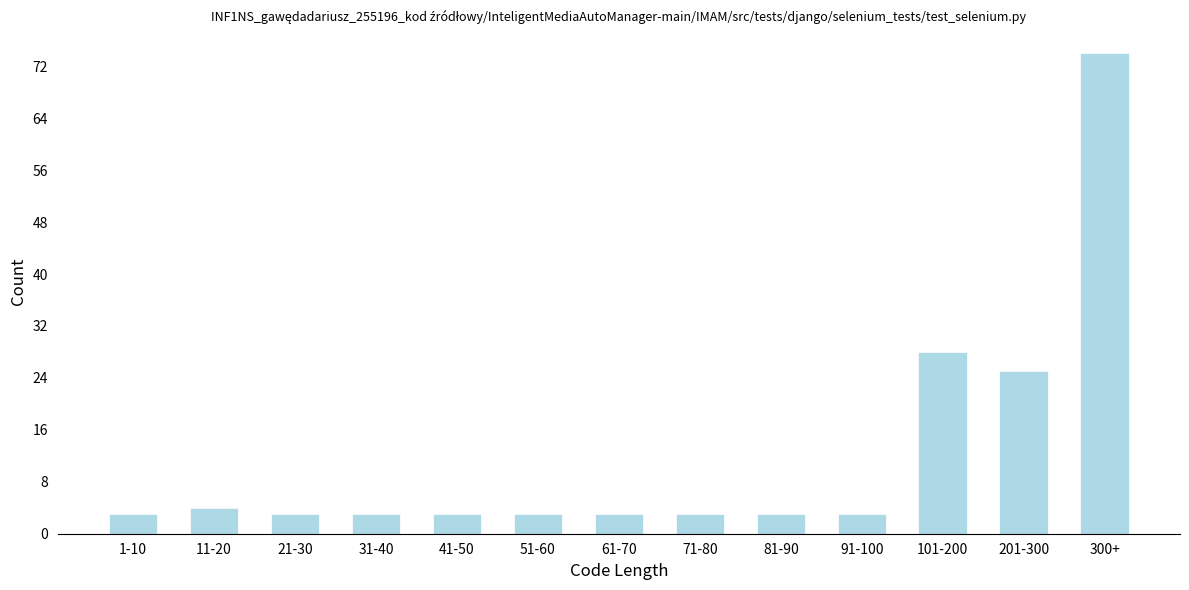

Reading left to right, transcribe all the data shown in this chart.

3	4	3	3	3	3	3	3	3	3	28	25	74